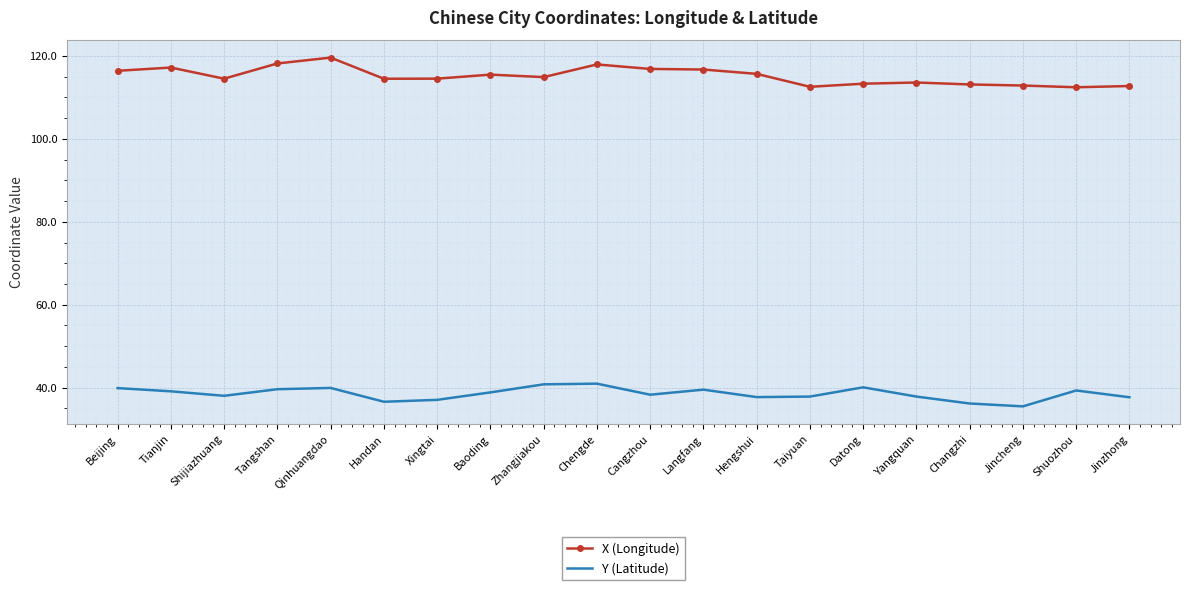

True or false: X (Longitude) and Y (Latitude) cross at least once.

False